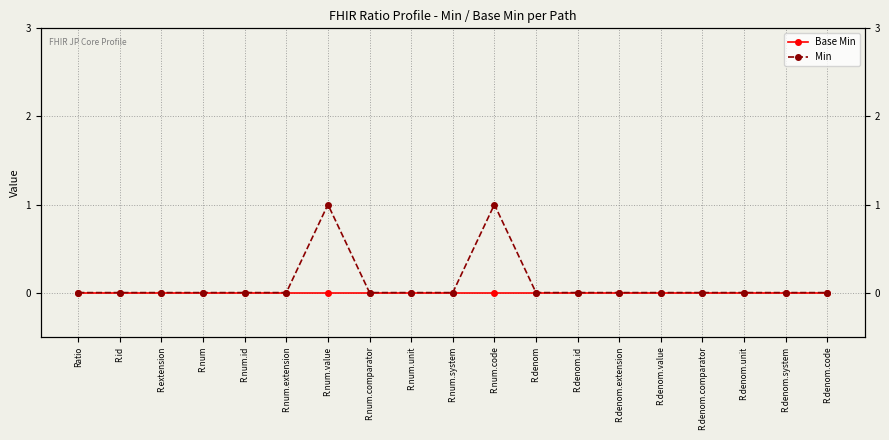

True or false: Min and Base Min intersect in this chart.

False